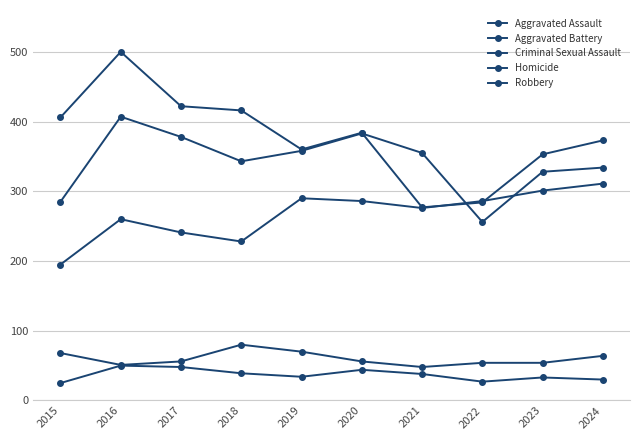

The value of Homicide at 2024 is 30. True or false?

True